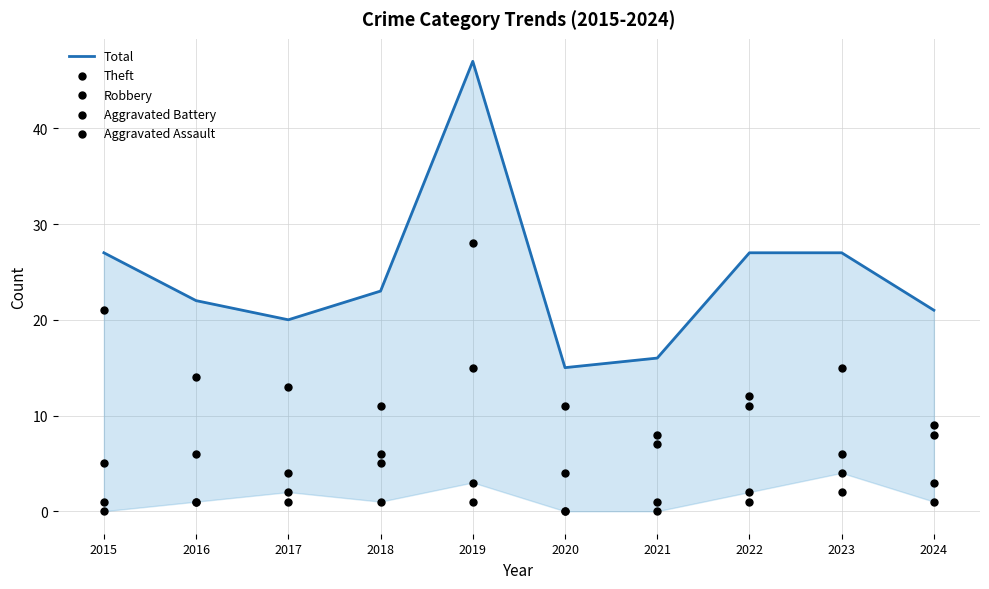

What is the total value across all series at 2020?

30